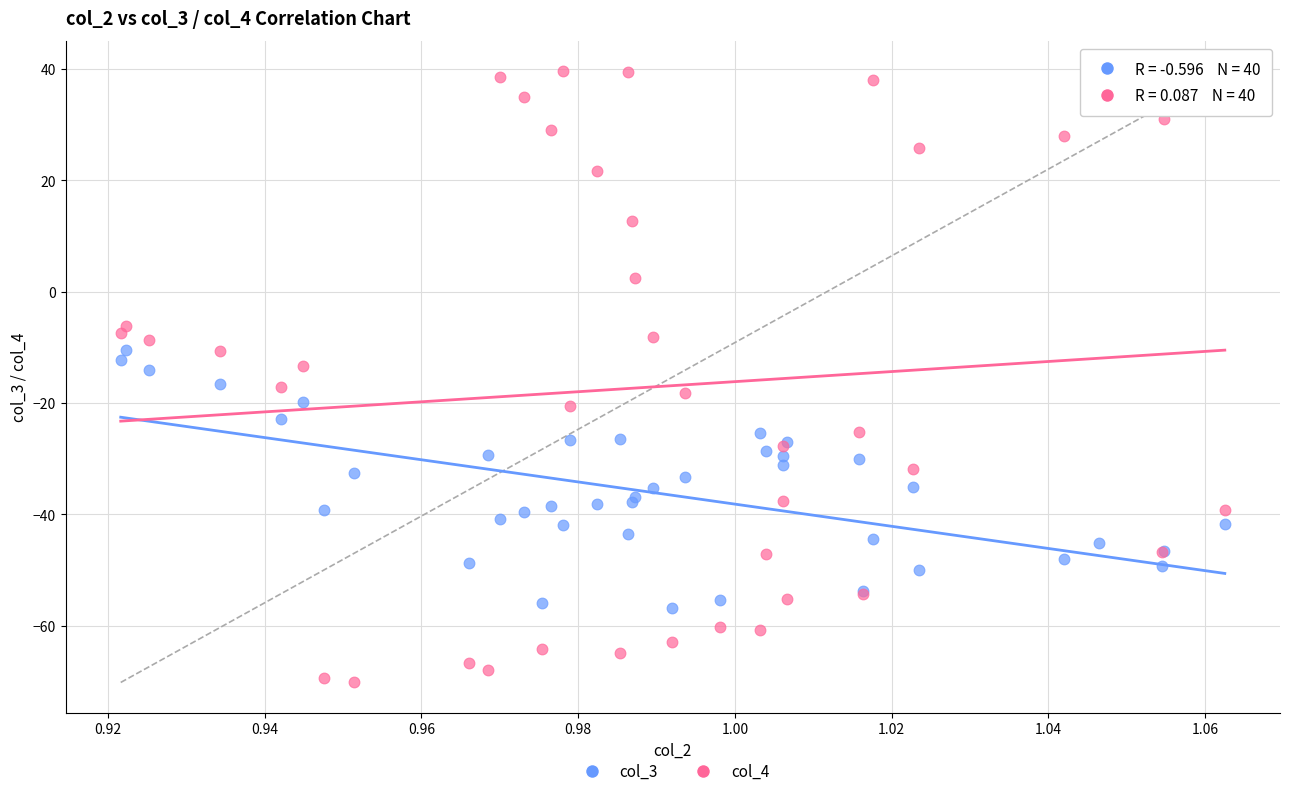

Which series contains the highest Y value?

col_4